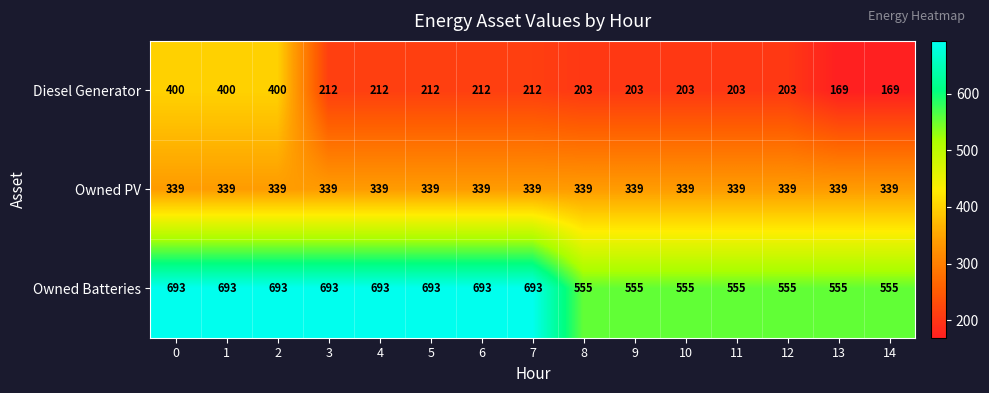

Rank the series by their maximum value, from highest to lowest.

Owned Batteries, Diesel Generator, Owned PV